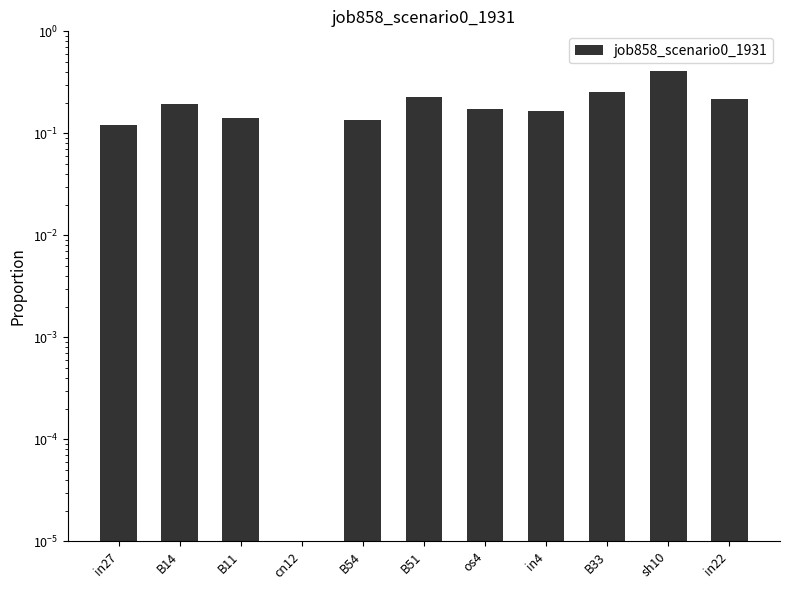

Does the chart contain any negative values?

No